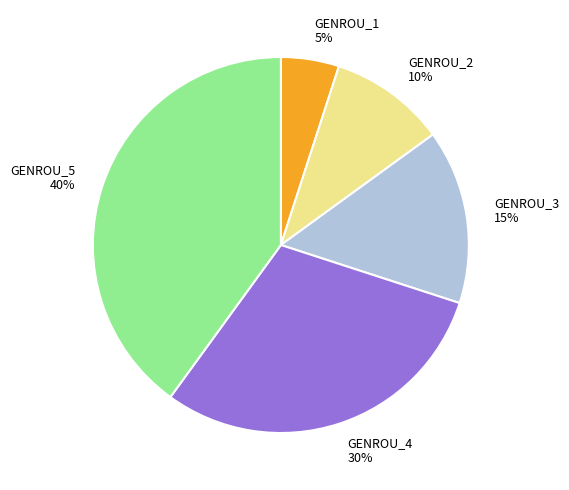

Which has a higher value, GENROU_2 or GENROU_3?

GENROU_3